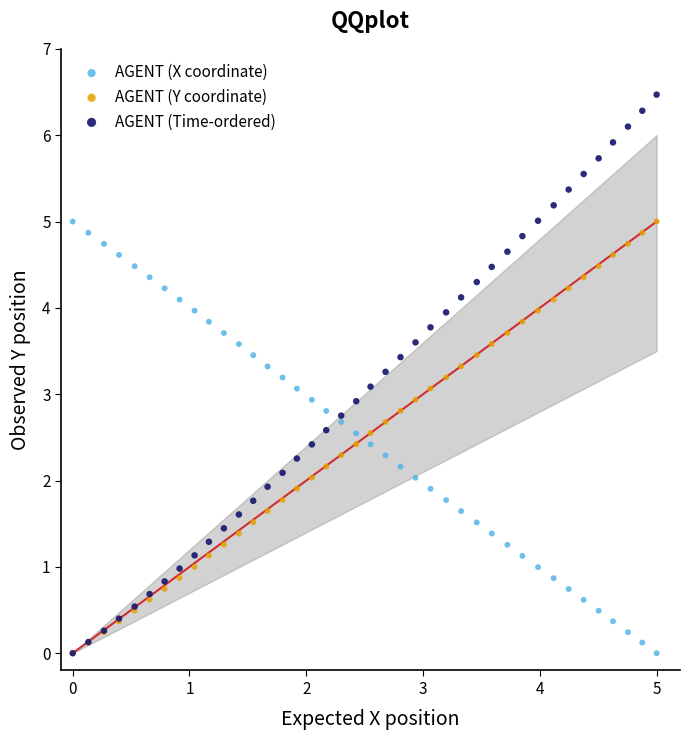

What are all the series names shown in the legend?

AGENT (X coordinate), AGENT (Y coordinate), AGENT (Time-ordered)